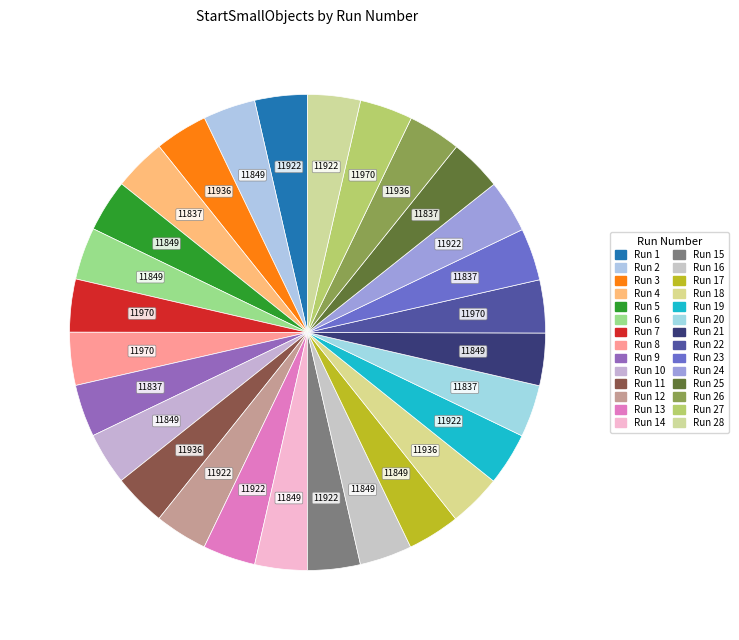

How many segments does this pie chart have?

28